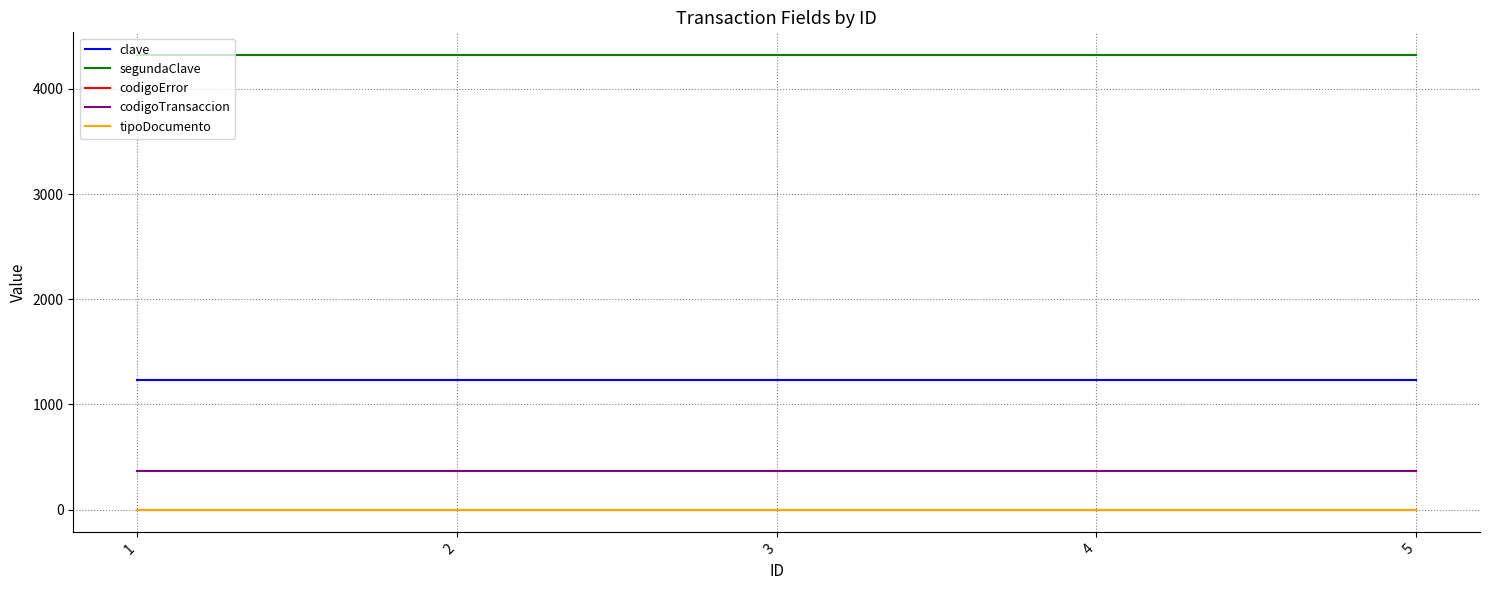

How many distinct data groups are displayed?

5